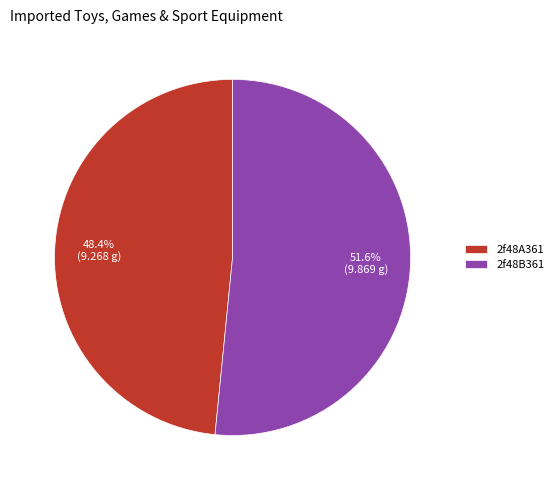

What is the ratio of the value at 2f48B361 to the value at 2f48A361?

1.1